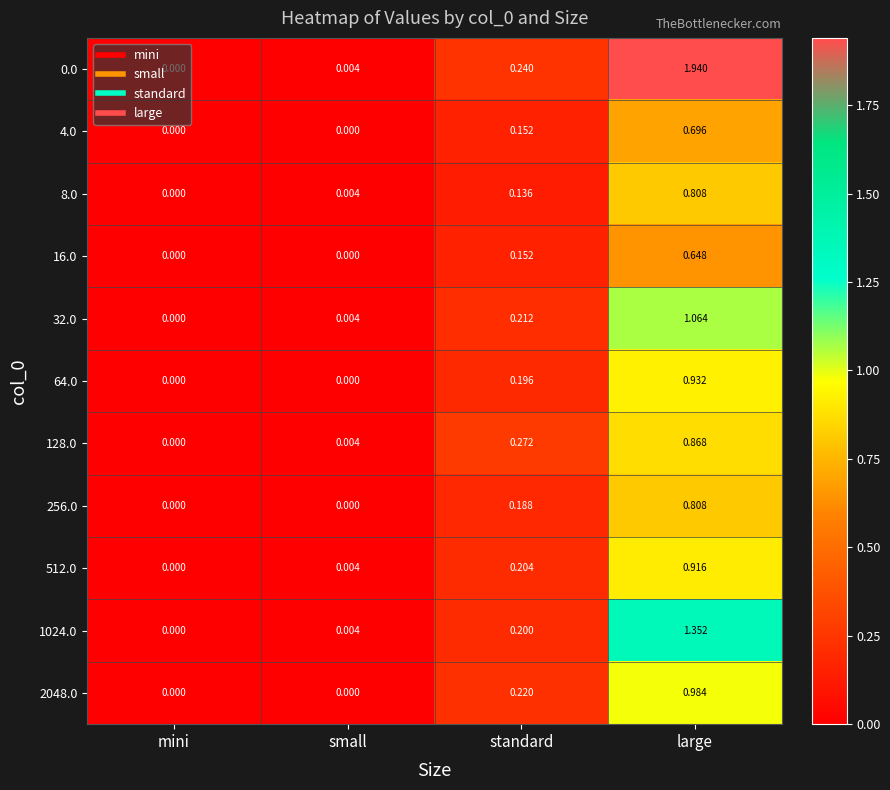

Rank the categories by 512.0 value from highest to lowest.

large, standard, small, mini